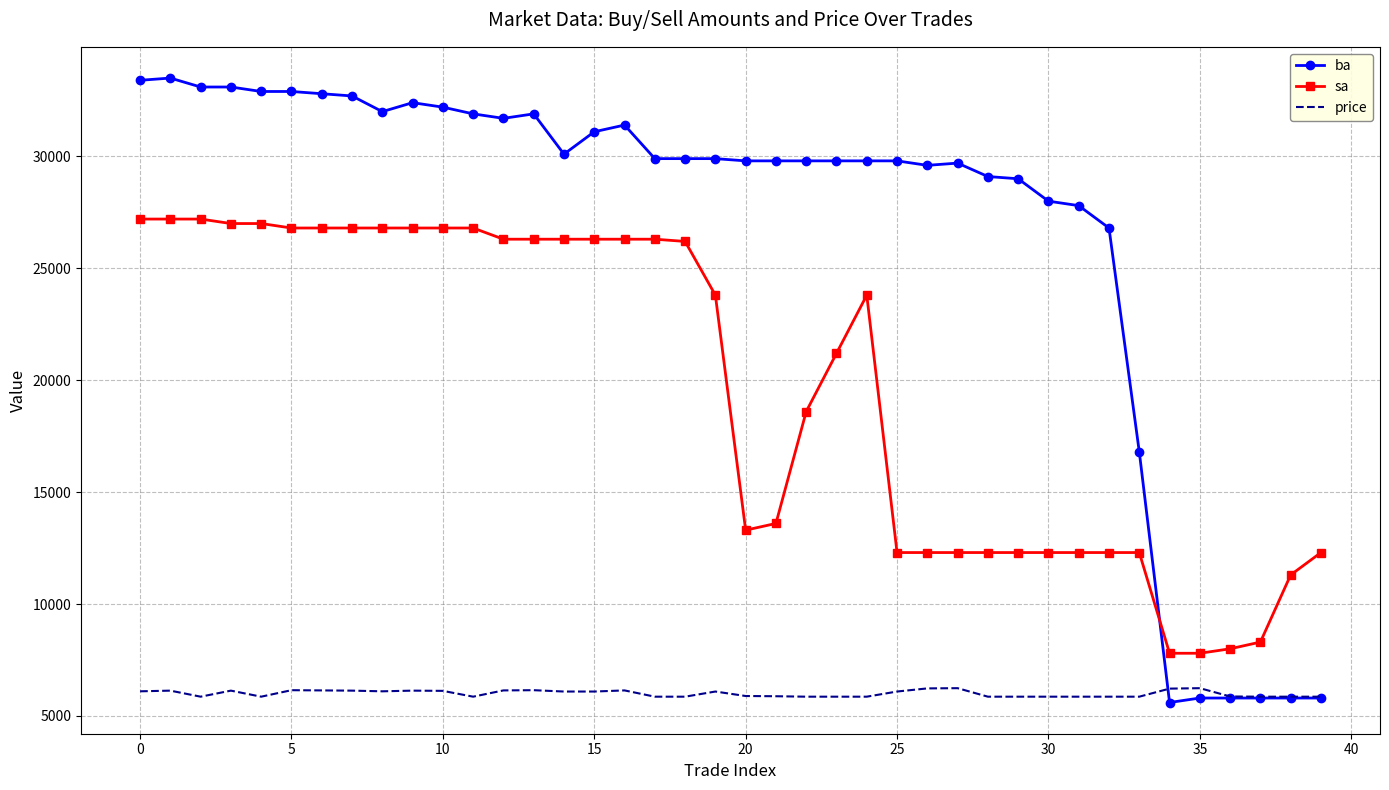

Rank the series by their maximum value, from highest to lowest.

ba, sa, price